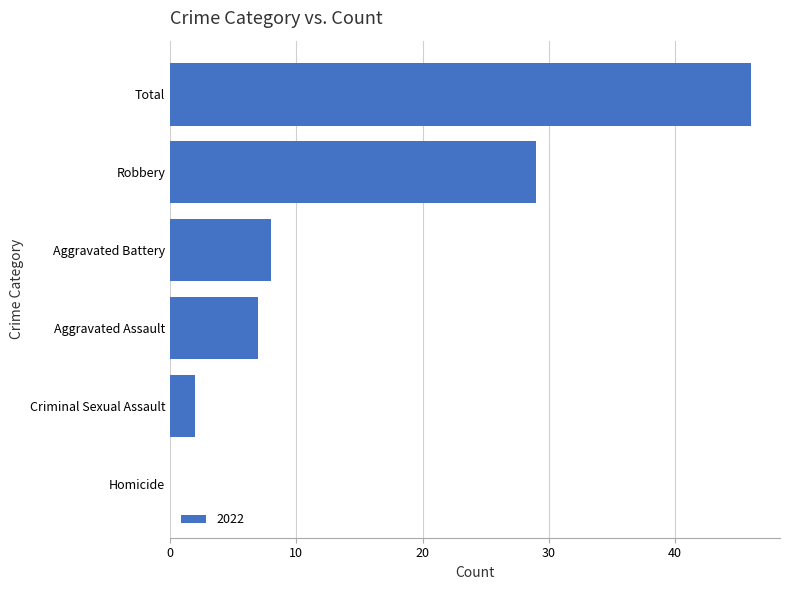

Read the value at Total.

46